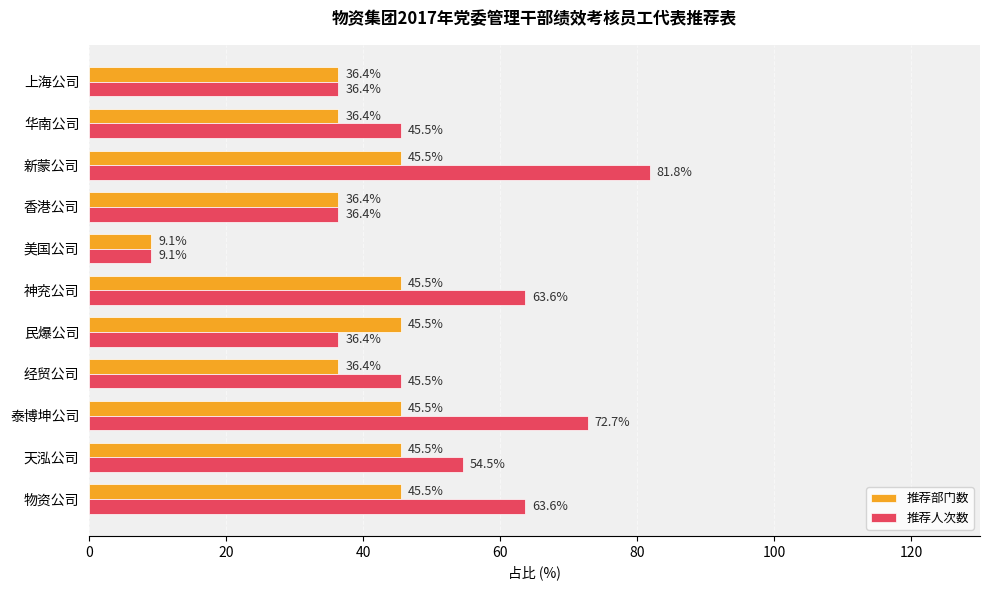

What is the minimum value for 推荐人次数?

9.1